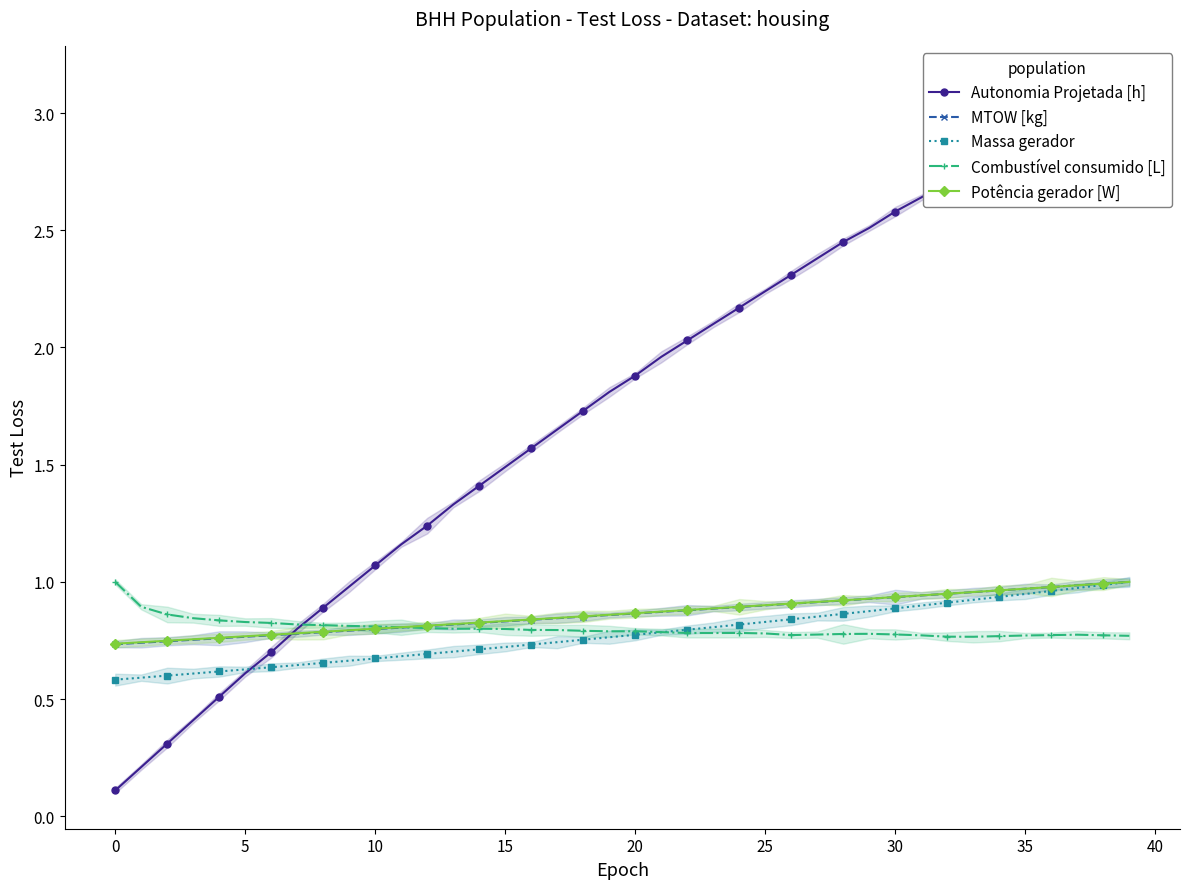

Between 24 and 26, which series saw the biggest shift?

Autonomia Projetada [h]